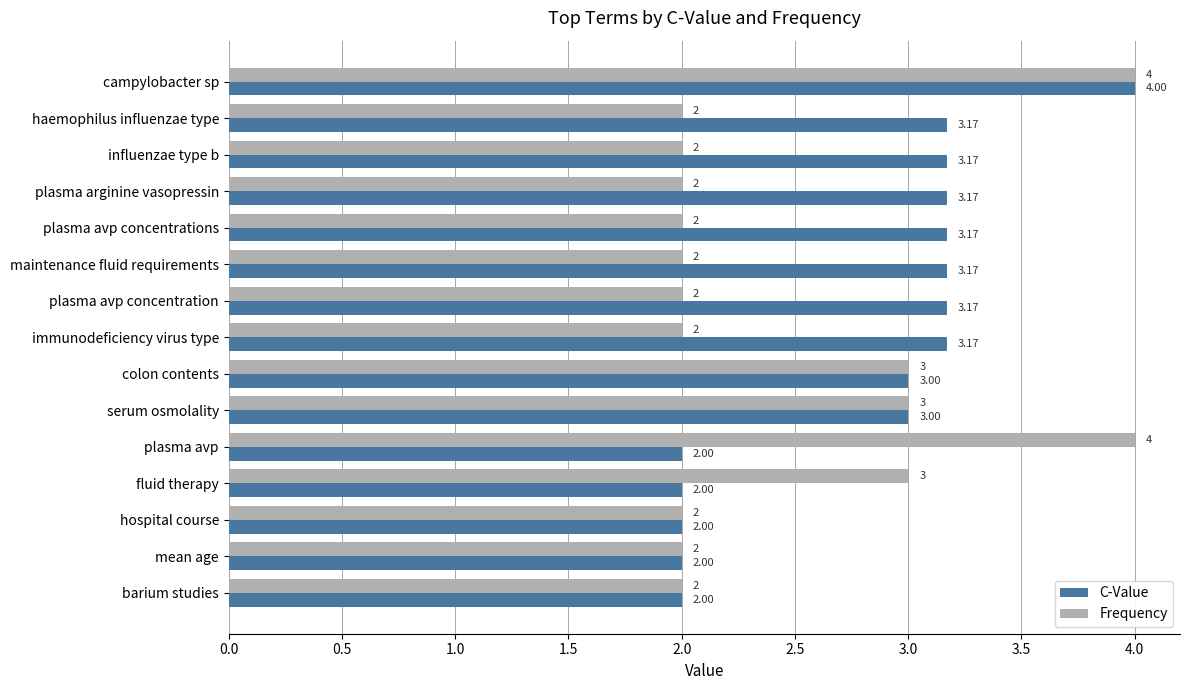

At which category is the sum across all series the highest?

campylobacter sp